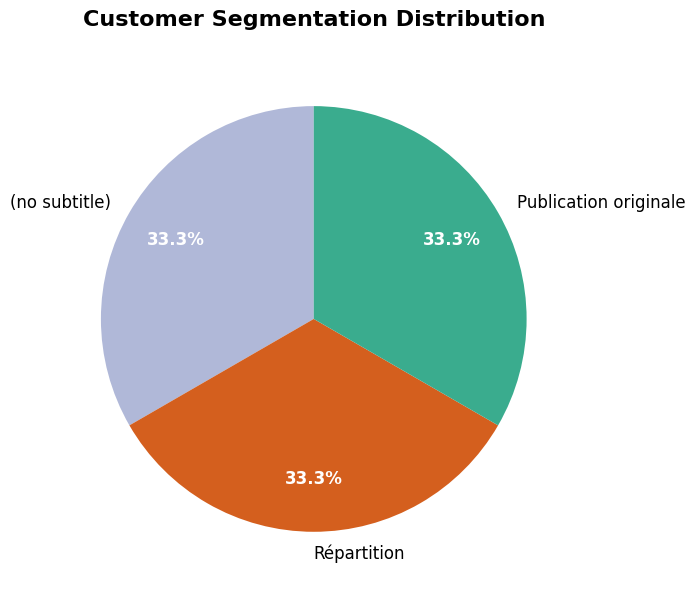

Does any single category account for the majority?

No